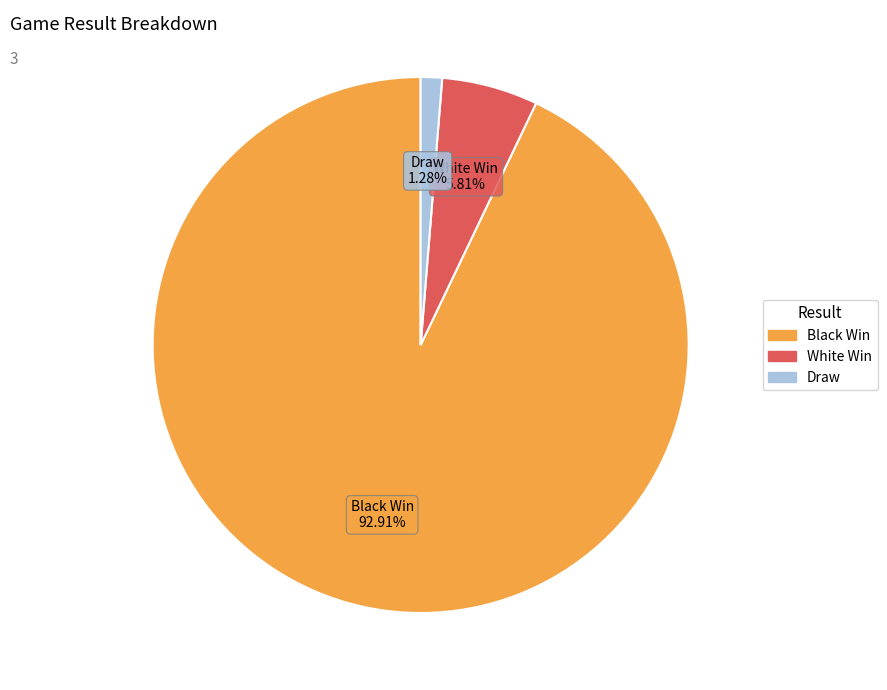

Which has a higher value, Black Win or White Win?

Black Win